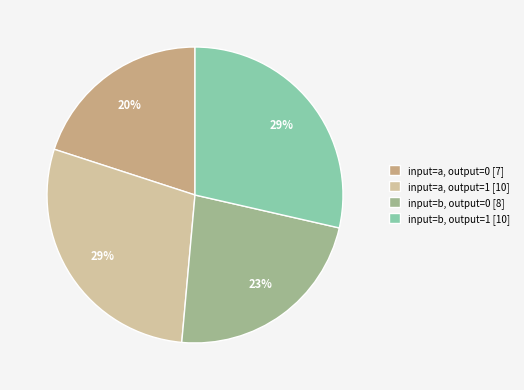

Combined, do input=b, output=0 [8] and input=a, output=1 [10] account for over 50%?

Yes